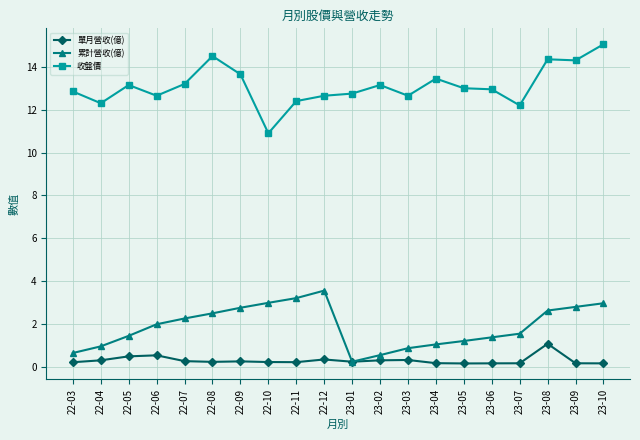

What is the value of the 收盤價 point at the 8th from the left?

10.9